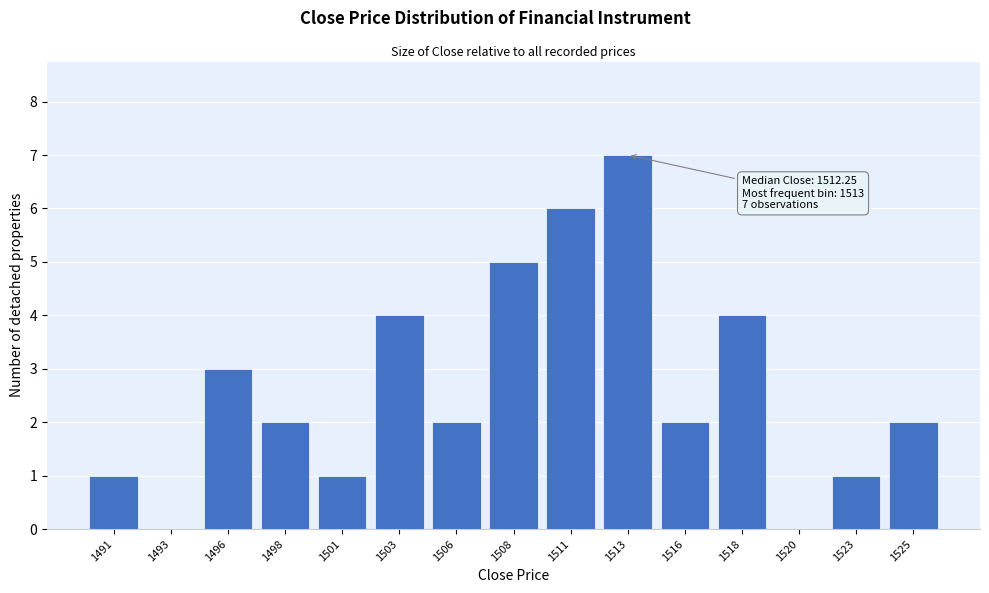

Reading left to right, transcribe all the data shown in this chart.

1491=1	1493=0	1496=3	1498=2	1501=1	1503=4	1506=2	1508=5	1511=6	1513=7	1516=2	1518=4	1520=0	1523=1	1525=2